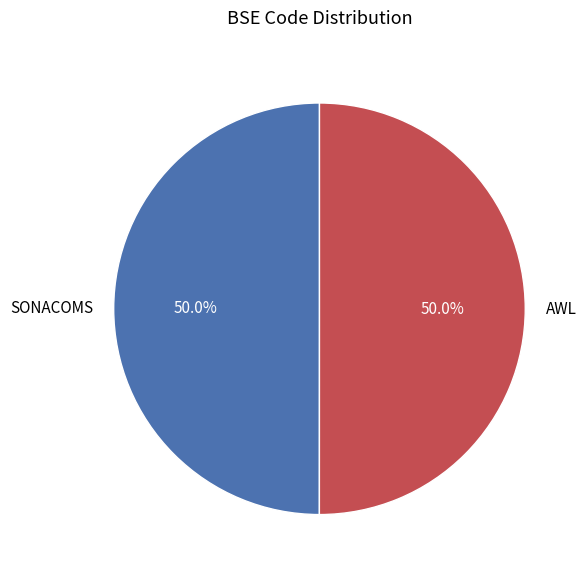

Approximately how many times larger is the value at SONACOMS compared to AWL?

1.0